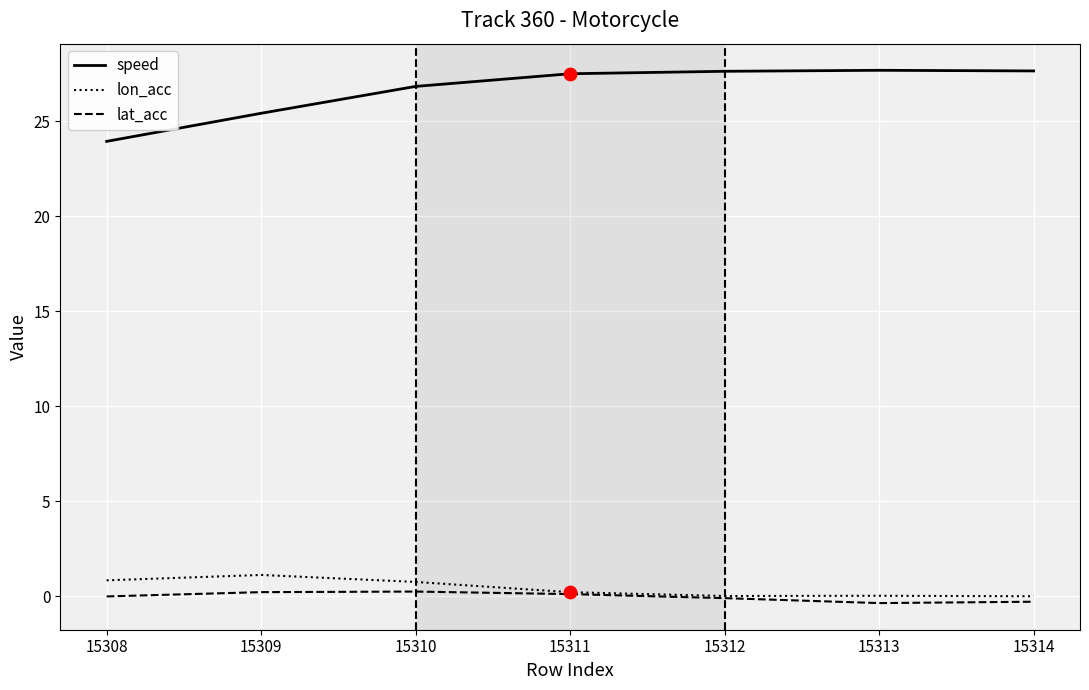

Which series has the largest total across all categories?

speed